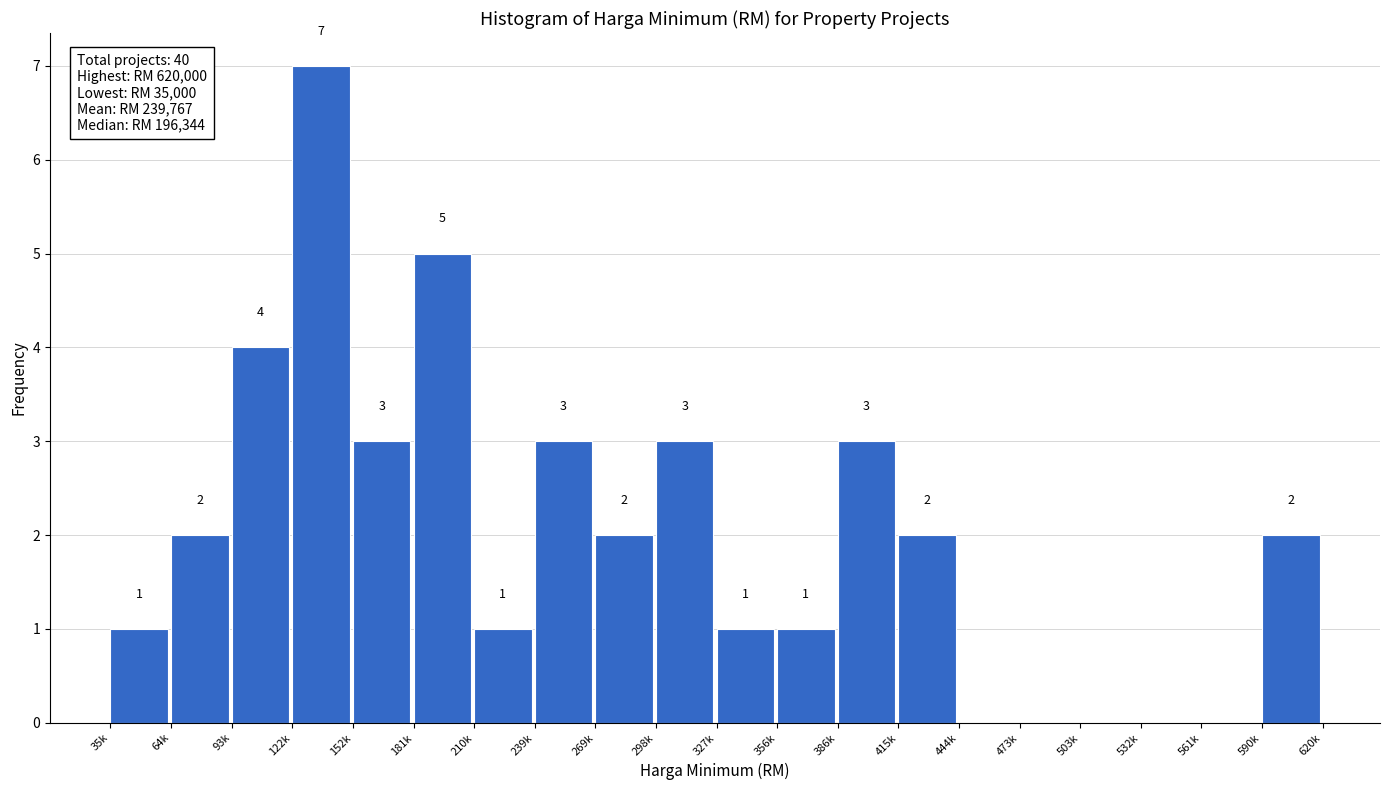

Reading left to right, what are all the values shown in this chart?

35k=1	64k=2	93k=4	122k=7	152k=3	181k=5	210k=1	239k=3	269k=2	298k=3	327k=1	356k=1	386k=3	415k=2	444k=0	473k=0	503k=0	532k=0	561k=0	590k=2